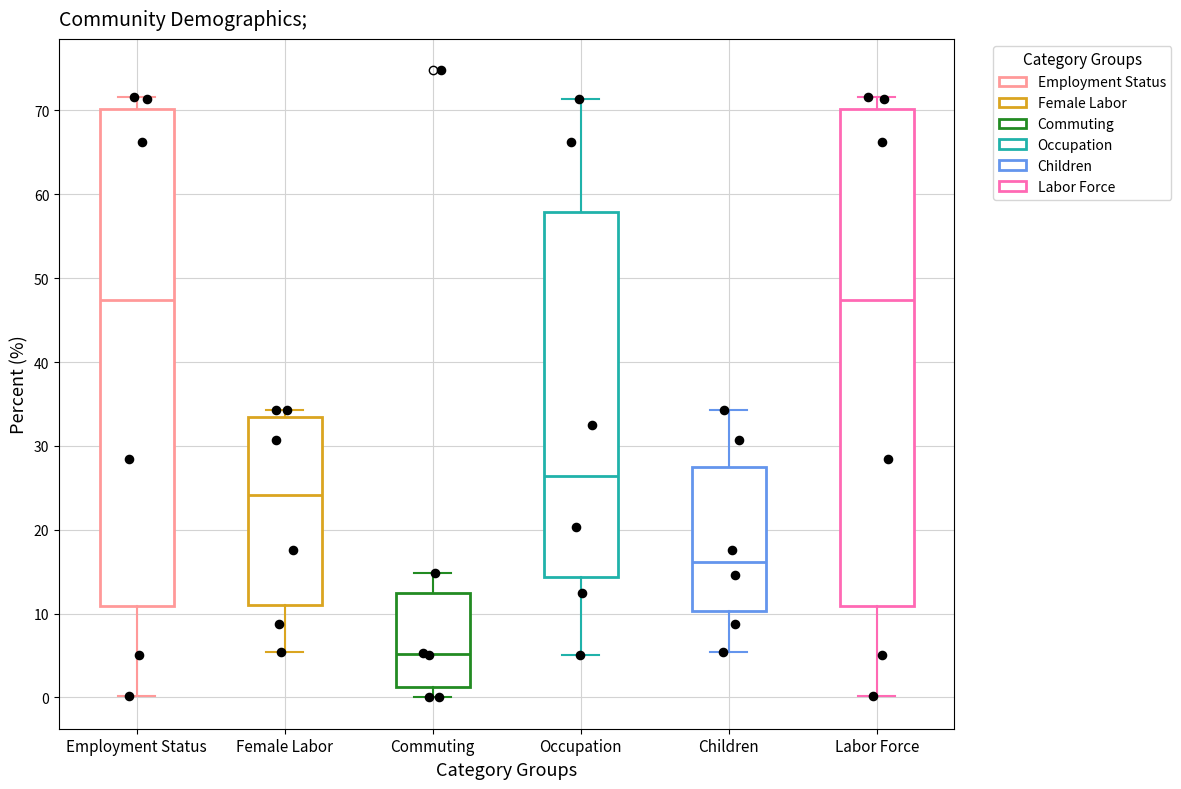

Reading left to right, read every box against the y-axis: the position of its median line, the range the box covers, and the ends of its whiskers. The values are not printed on the chart, so give them approximately, as read against the axis.

Employment Status: median 47, box 11 to 70, whiskers 0 to 72
Female Labor: median 24, box 11 to 33, whiskers 5 to 34
Commuting: median 5, box 1 to 12, whiskers 0 to 15
Occupation: median 26, box 14 to 58, whiskers 5 to 71
Children: median 16, box 10 to 27, whiskers 5 to 34
Labor Force: median 47, box 11 to 70, whiskers 0 to 72